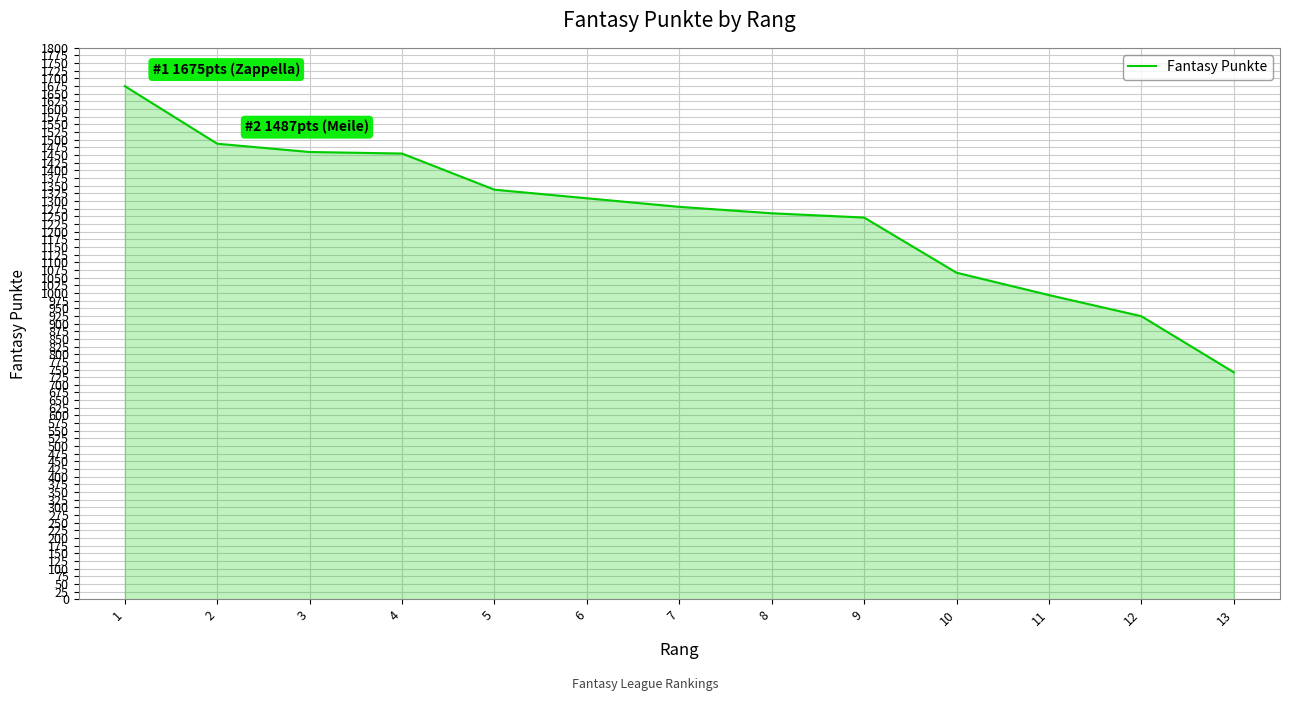

Which label corresponds to the smallest value in the chart?

13